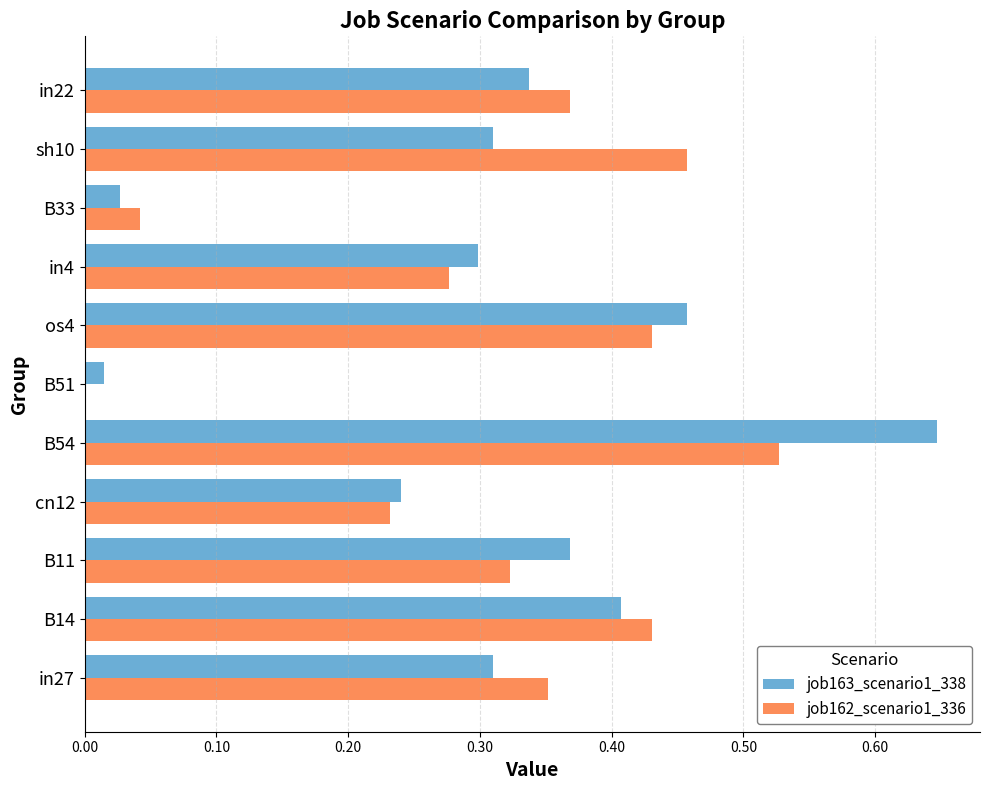

What is the sum of all job163_scenario1_338 values?

3.4